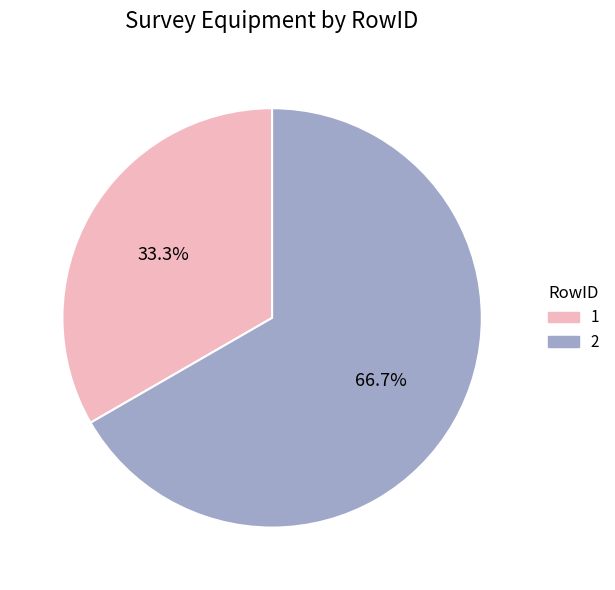

What portion of the pie excludes 1?

66.7%